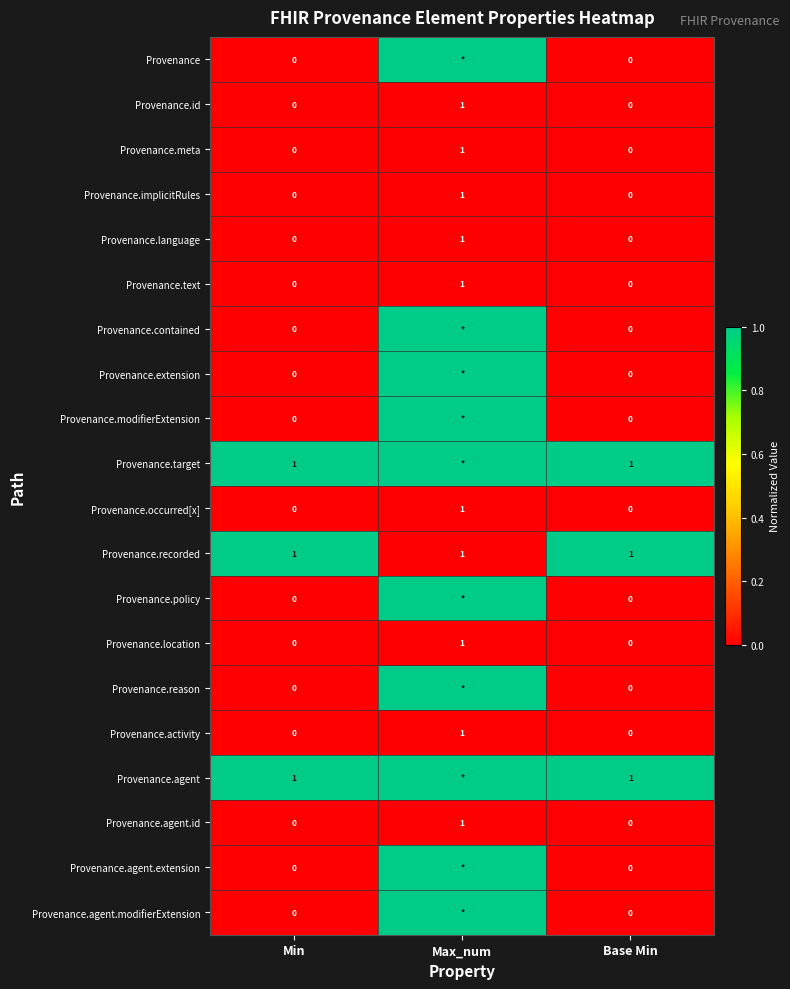

How many data points in Provenance.language are above 0?

1